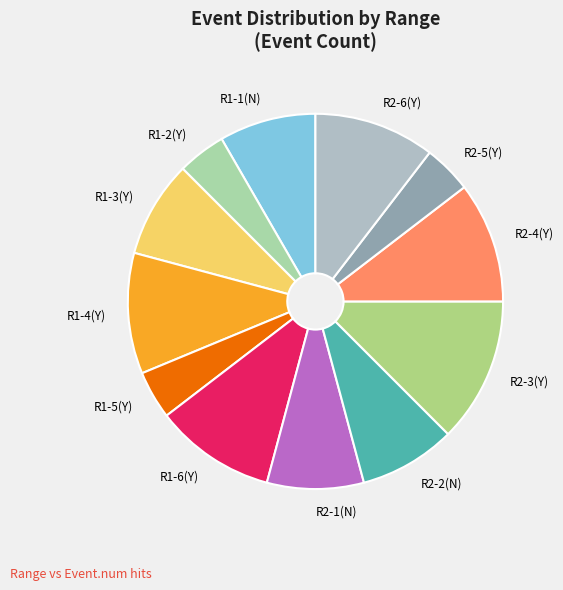

Approximately how many times larger is the value at R2-2(N) compared to R2-4(Y)?

0.8